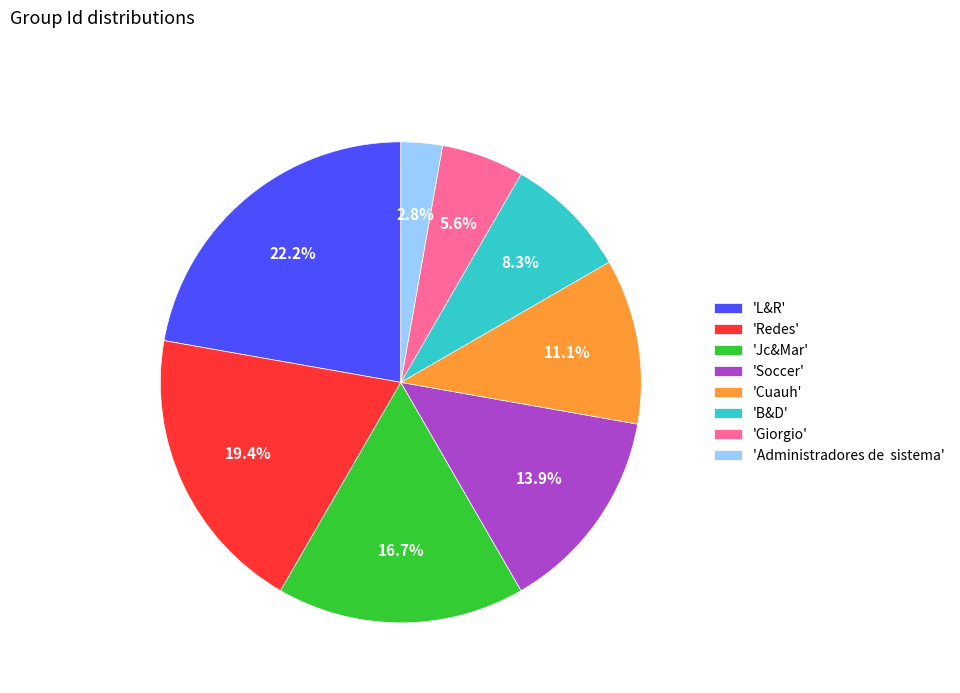

How many segments does this pie chart have?

8